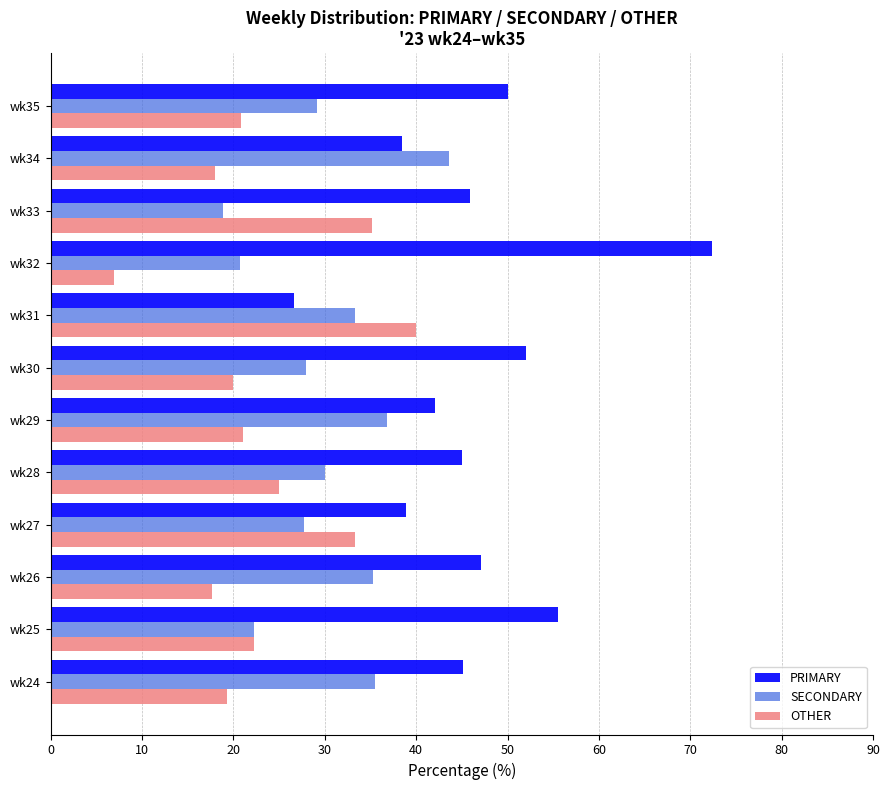

Which series has the largest total across all categories?

PRIMARY